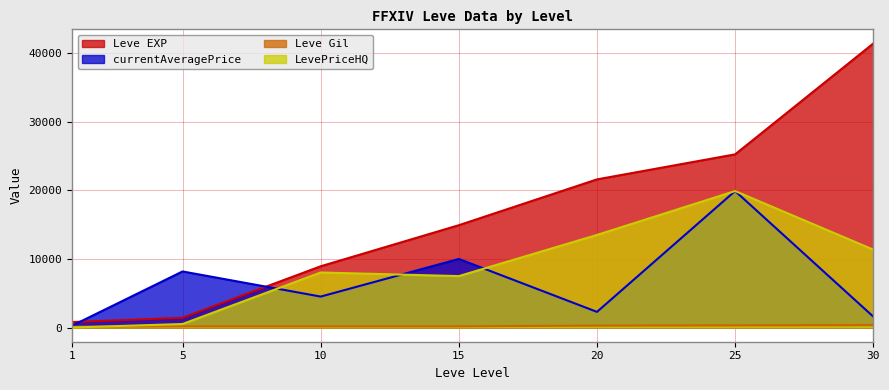

What is the sum of the Leve Gil values at 30 and 5?

542